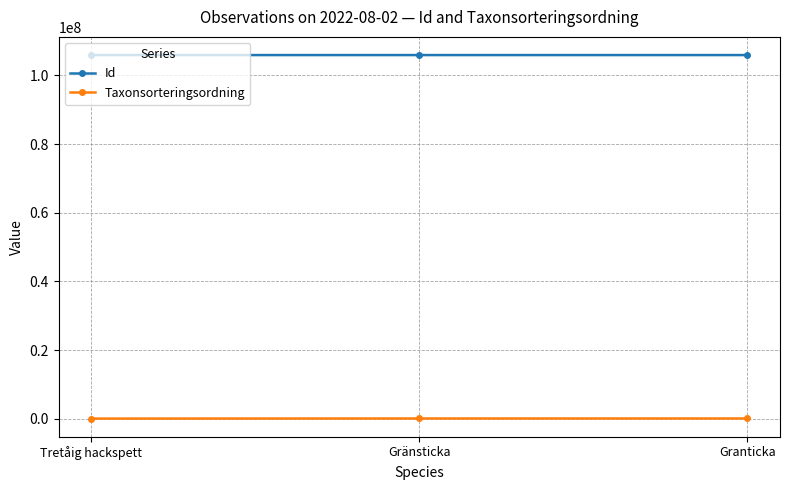

What are all the series names shown in the legend?

Id, Taxonsorteringsordning